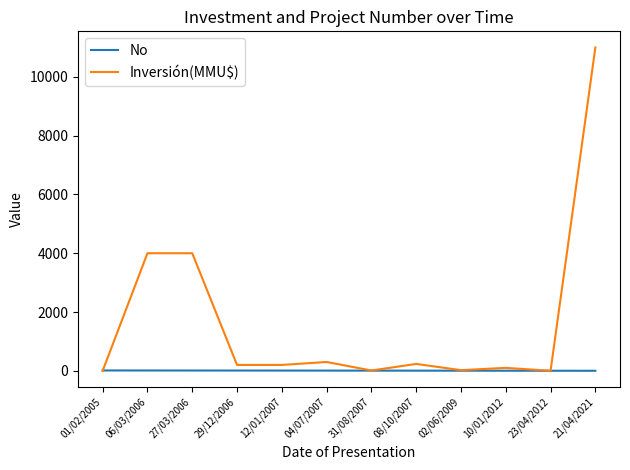

What is the sum of all No values?

78